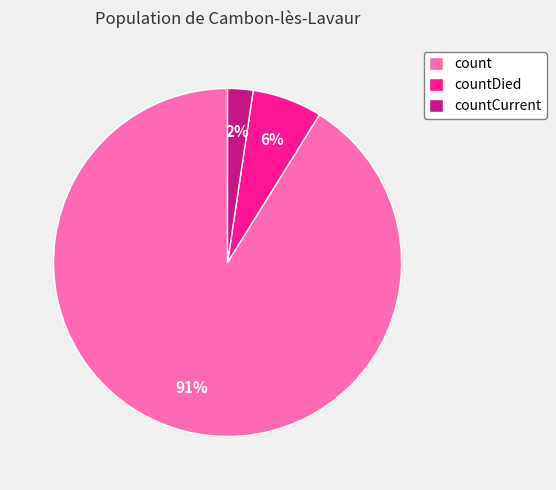

To the nearest percent, what is the combined percentage of count and countCurrent?

94%